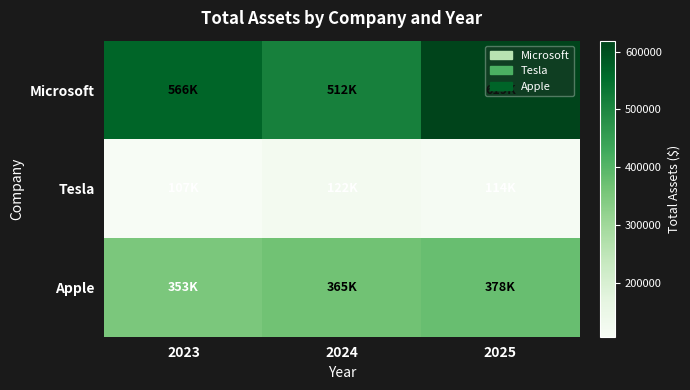

Which series changed the most between 2023 and 2025?

Microsoft